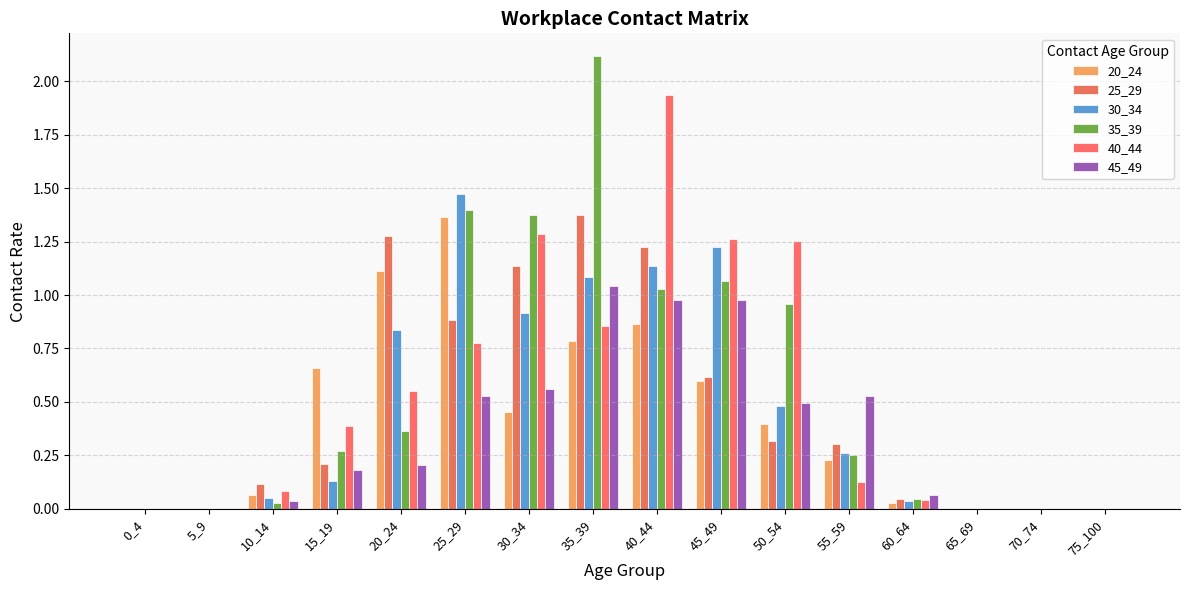

What is the value of the 20_24 bar at the 9th from the left?

0.9